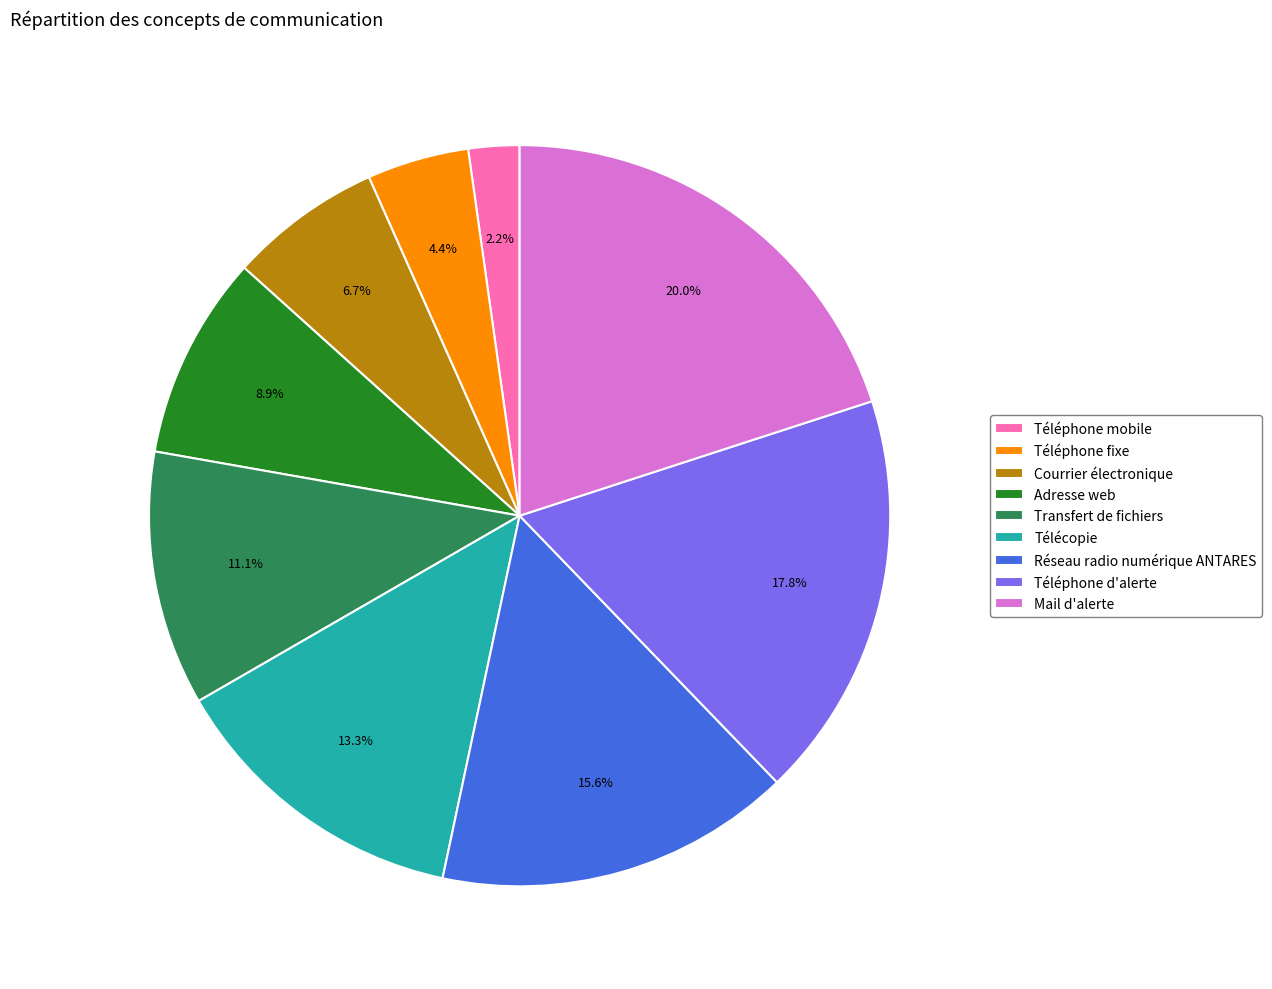

To the nearest percent, what is the average slice percentage?

11%